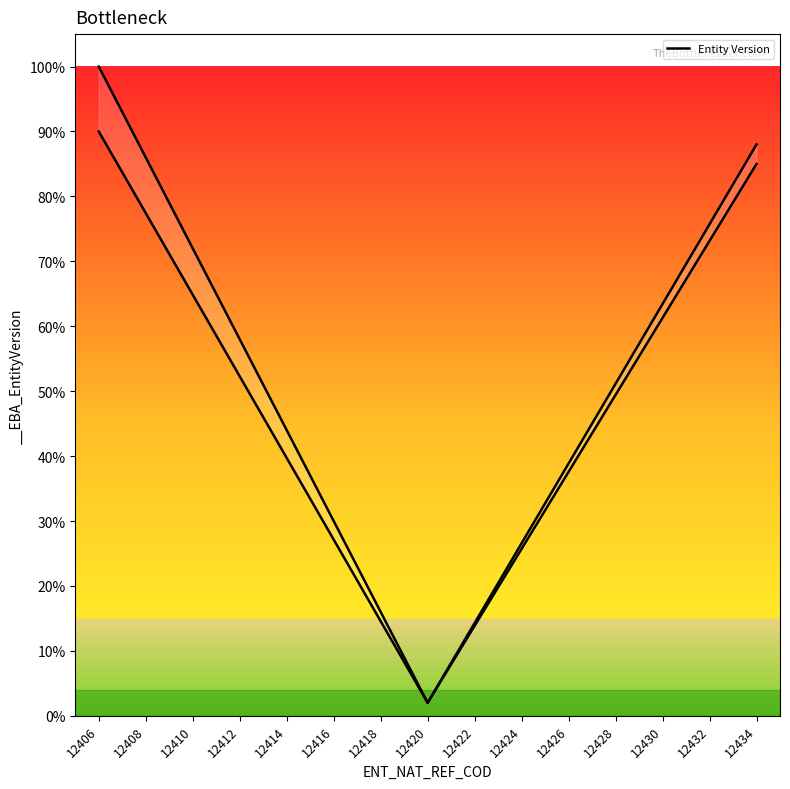

What is the value of the 7th point from the left?

0.2